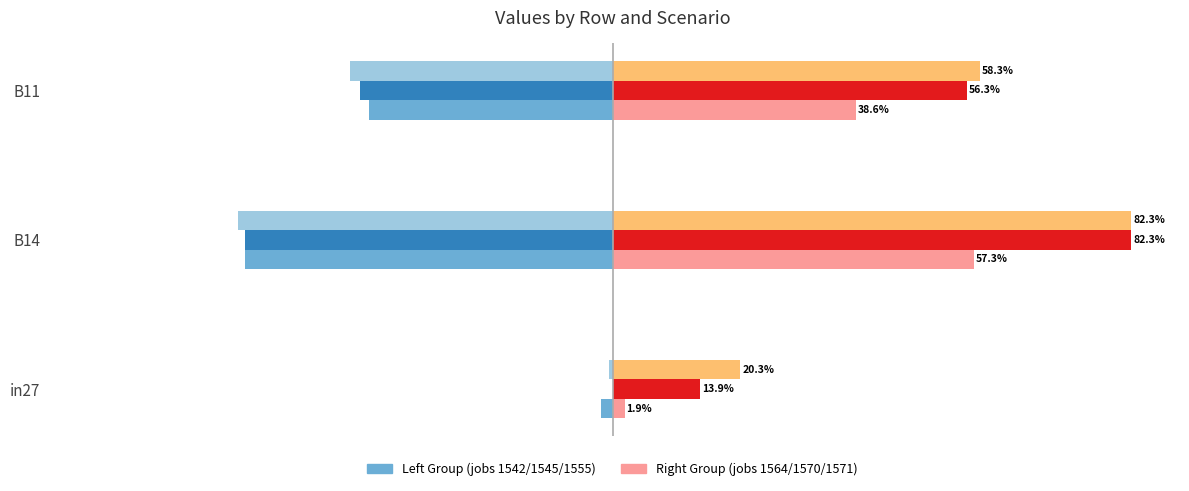

Does the chart contain any negative values?

Yes